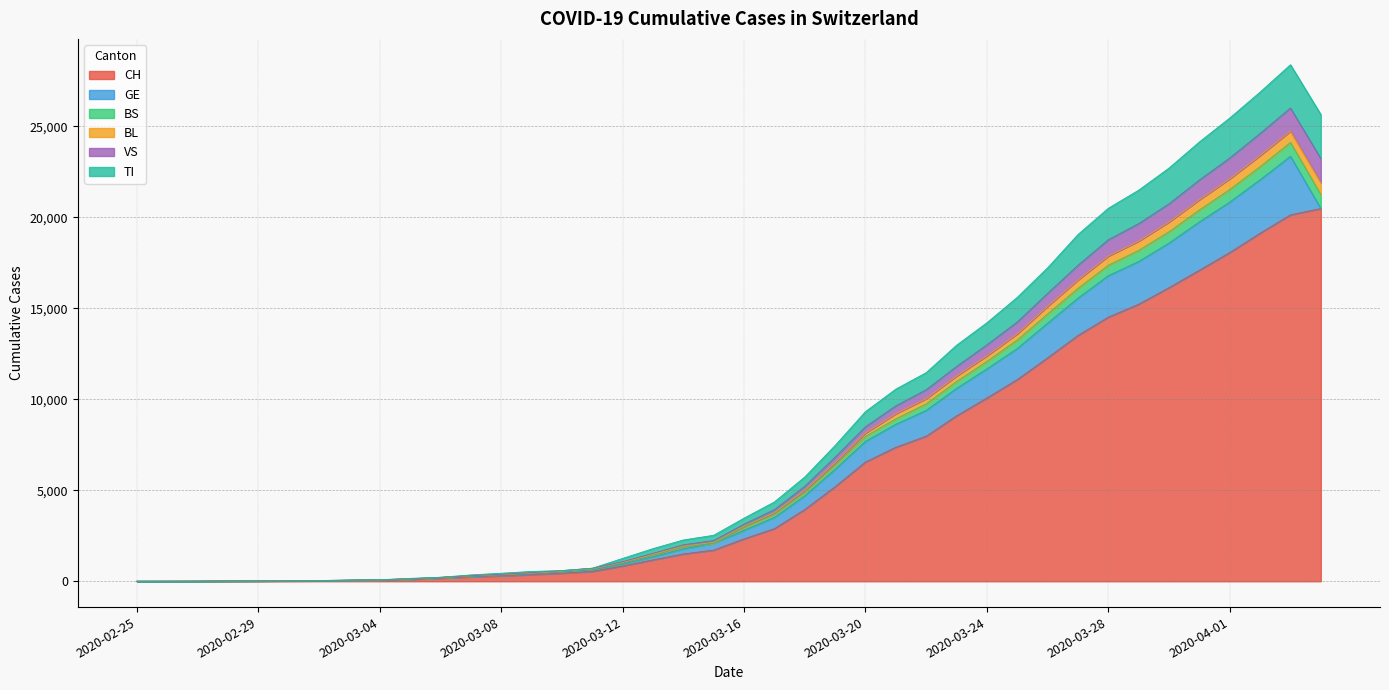

What is the value of the CH point at the 2nd from the left?

2